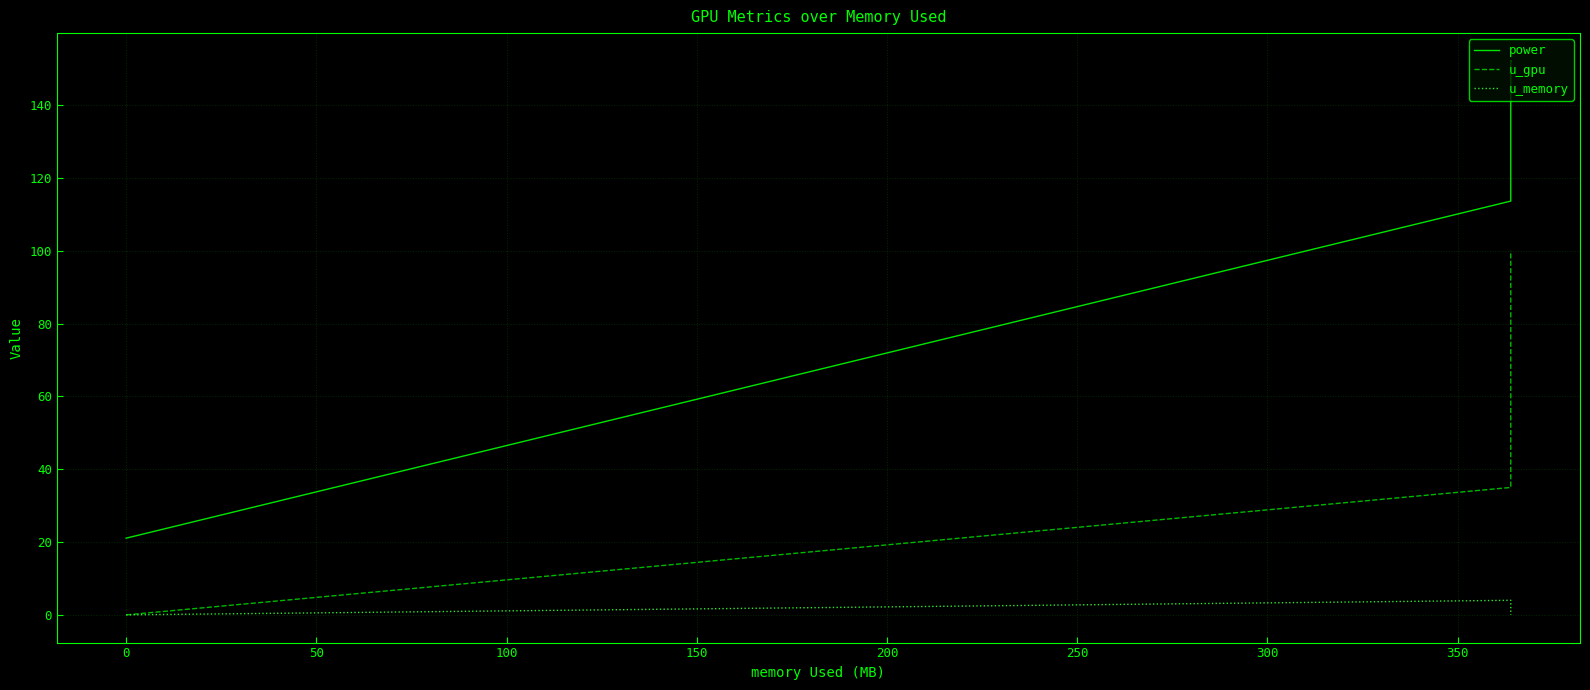

What is the difference between the maximum and minimum values in the u_gpu series?

100.0